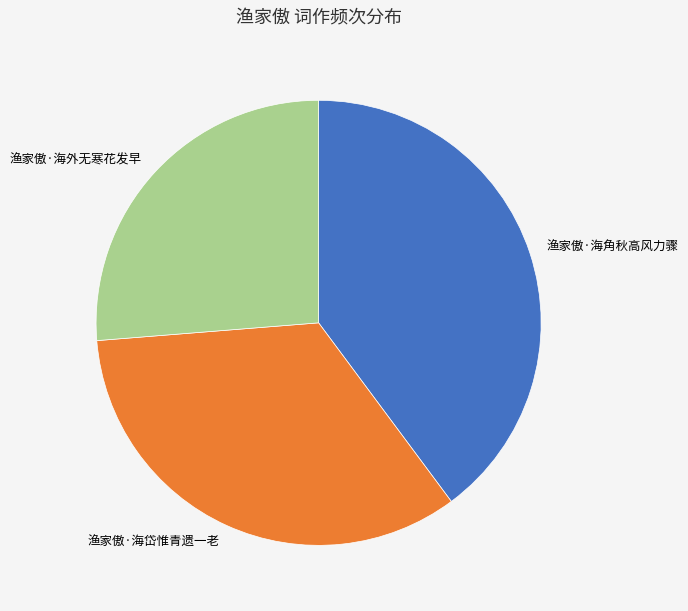

Is there any slice that represents more than half of the pie?

No